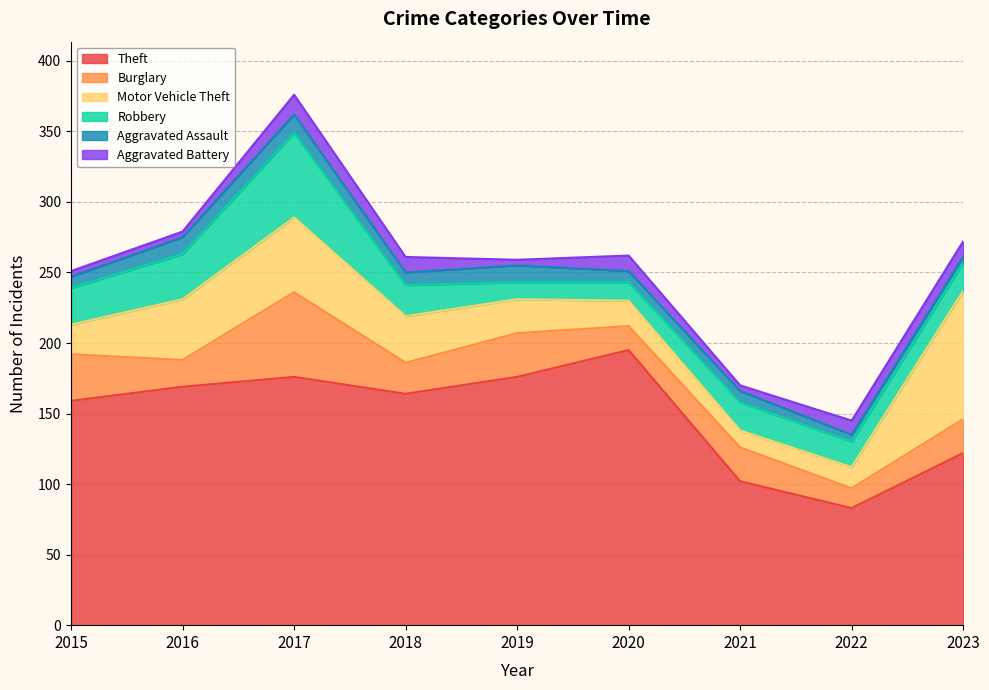

Is it true that Aggravated Battery equals 2 at 2022?

False